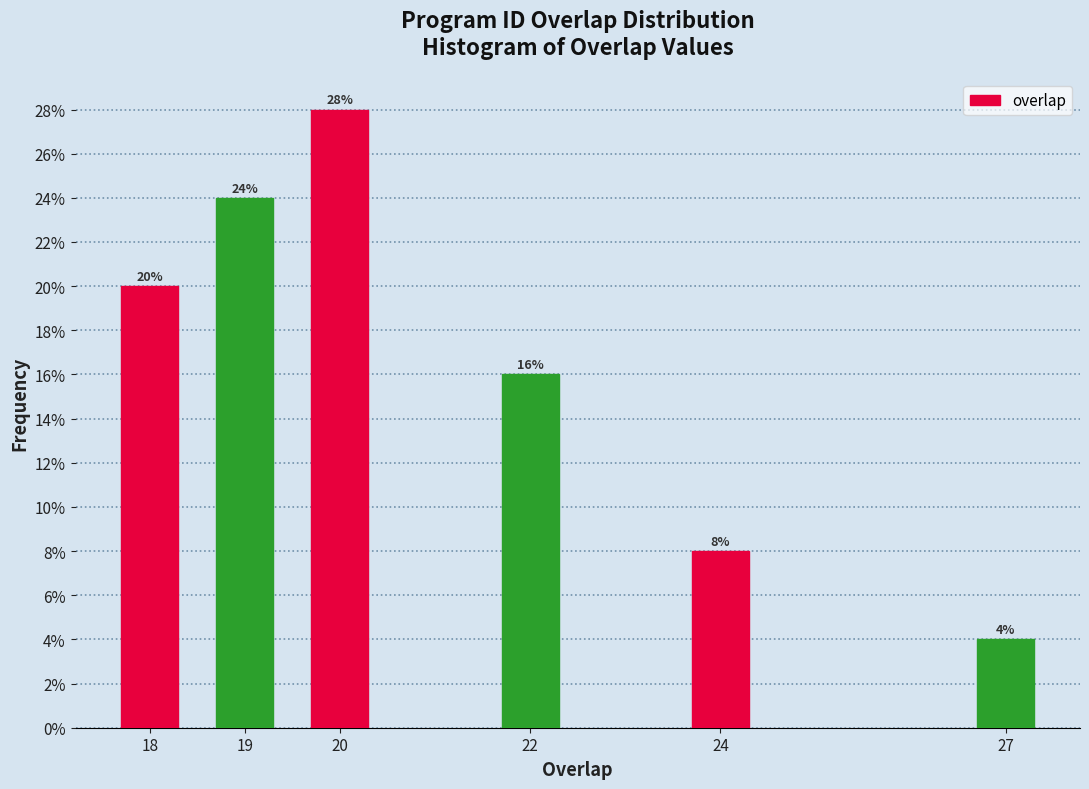

Reading right to left, extract all data points from this chart.

4.0	8.0	16.0	28.0	24.0	20.0